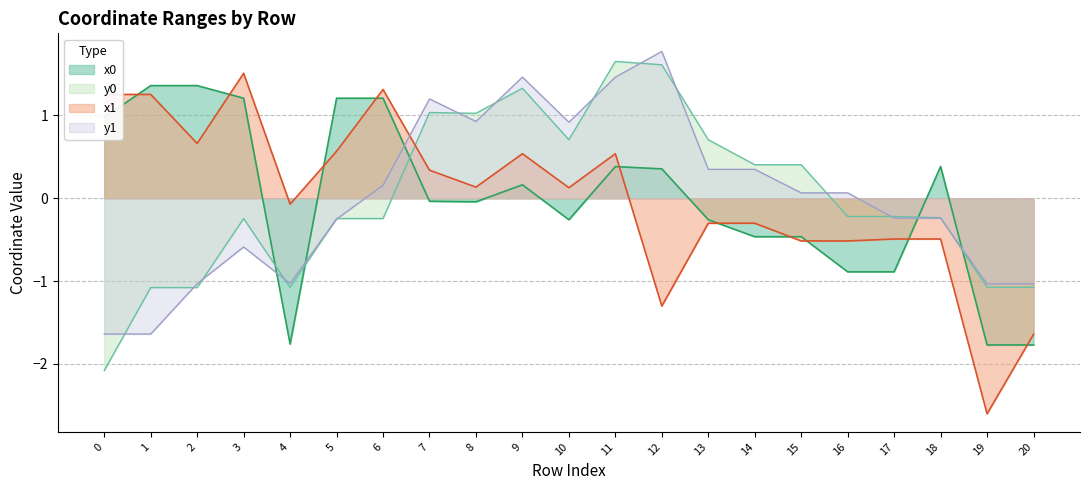

Where do x0 and y0 first cross each other?

3 and 4